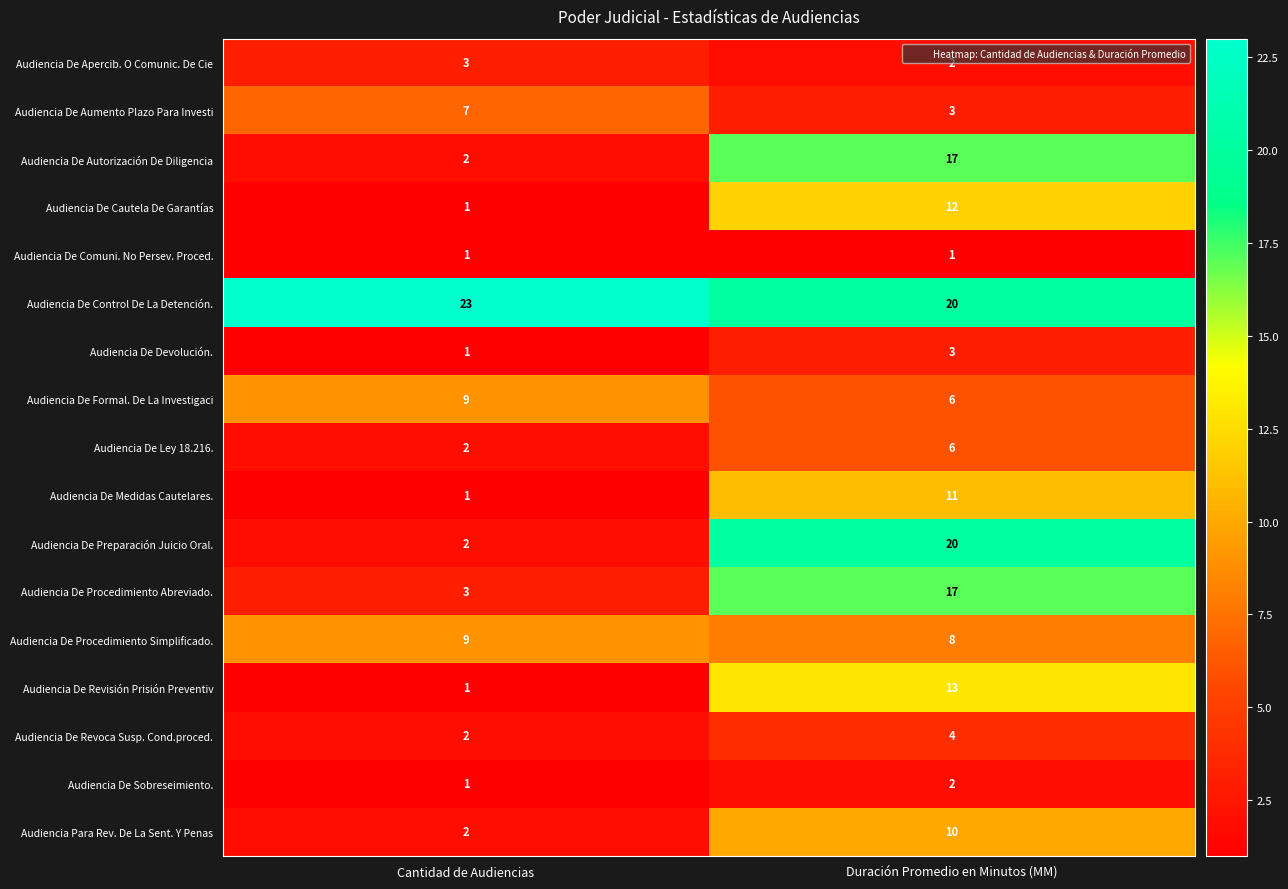

What is the spread (max minus min) of values at Cantidad de Audiencias?

22